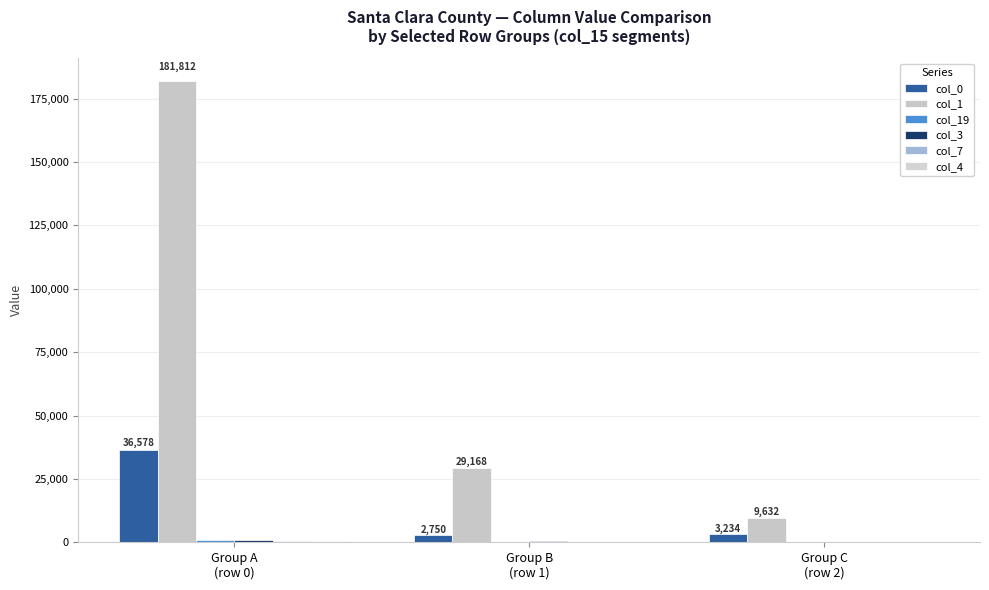

At which category does the chart reach its minimum across all series?

Group C
(row 2)